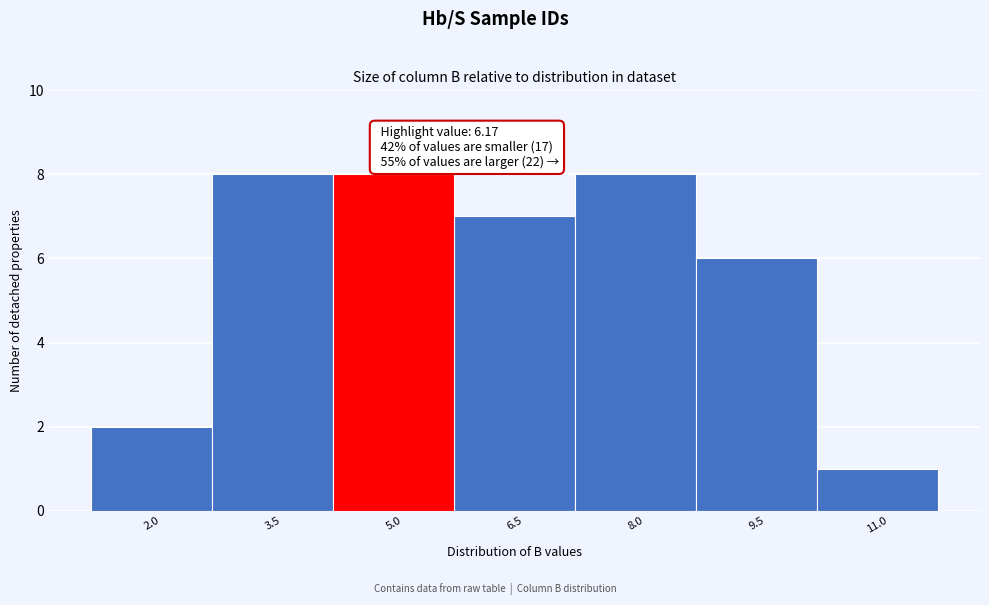

Reading left to right, list all the values displayed in this chart.

2.0=2	3.5=8	5.0=8	6.5=7	8.0=8	9.5=6	11.0=1